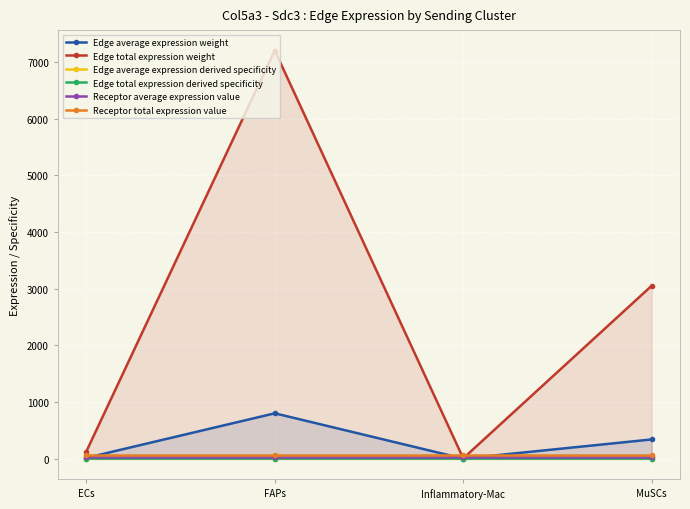

True or false: Receptor total expression value and Receptor average expression value cross at least once.

False